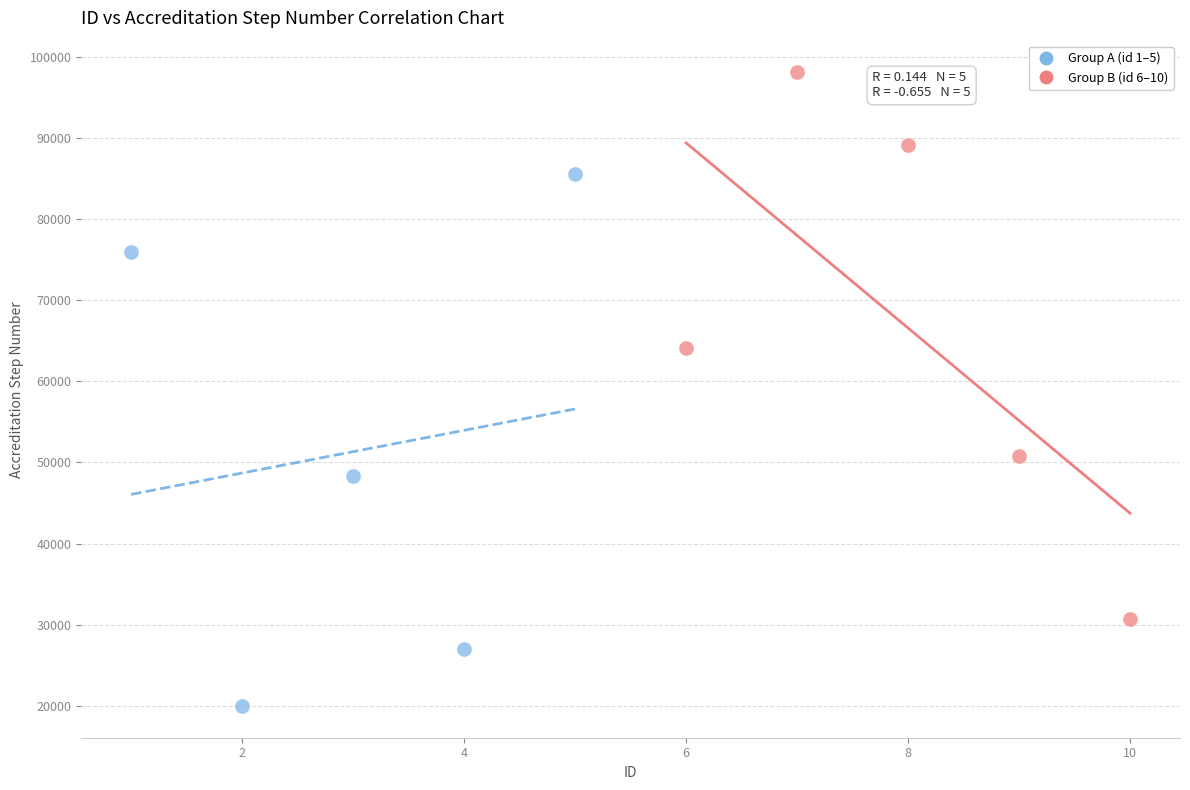

Which series reaches the maximum Y coordinate?

Group B (id 6–10)